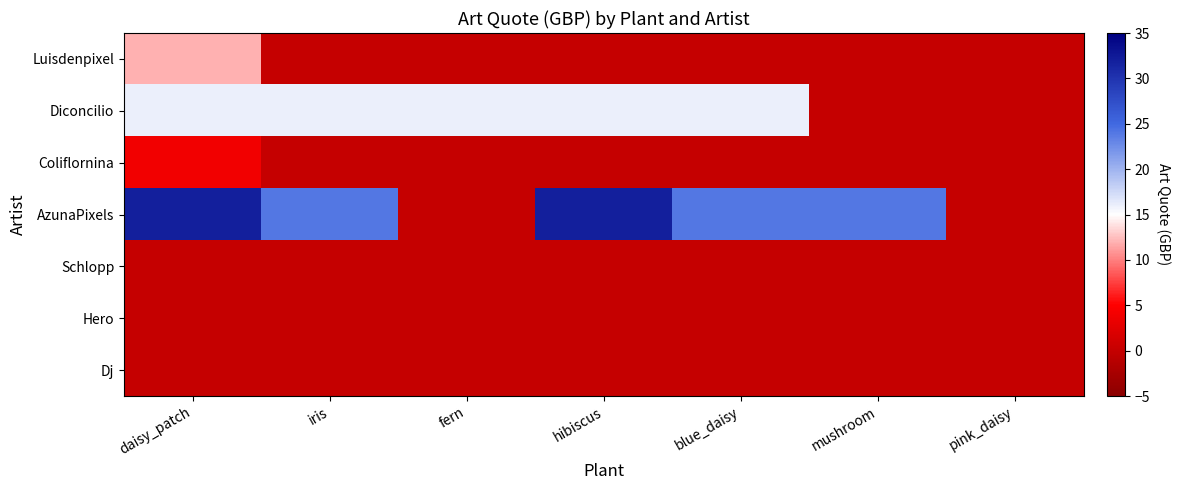

Count the number of data series in this chart.

7